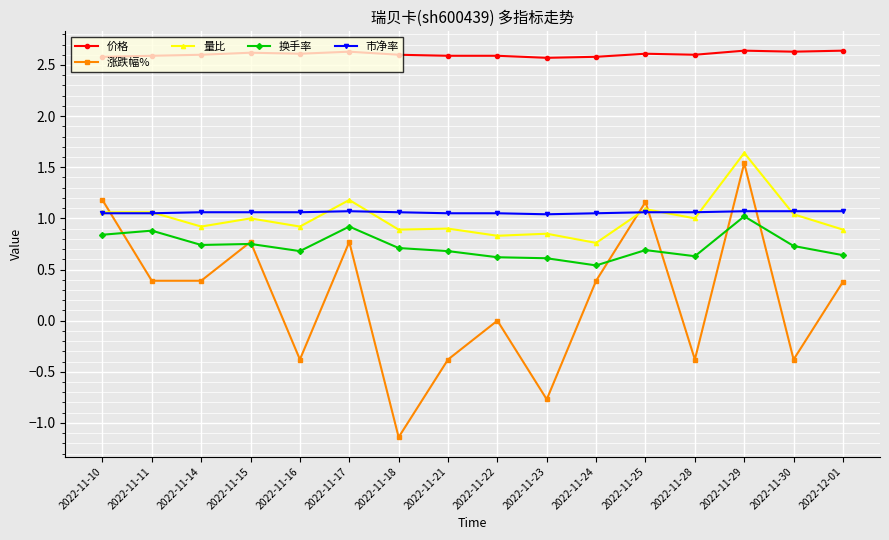

What is the label of the 7th point from the left?

2022-11-18